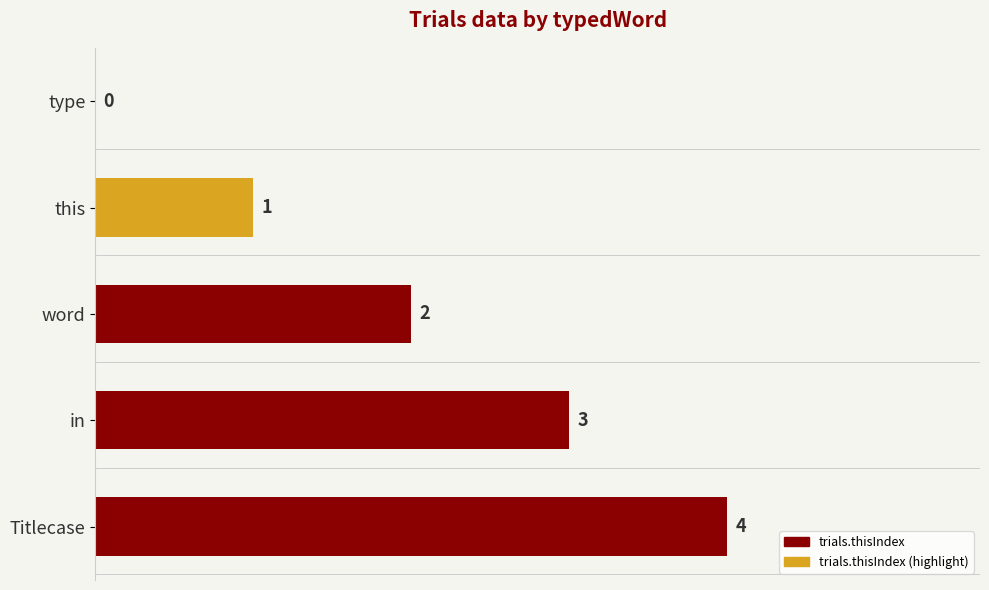

How many values are between 1 and 3?

3